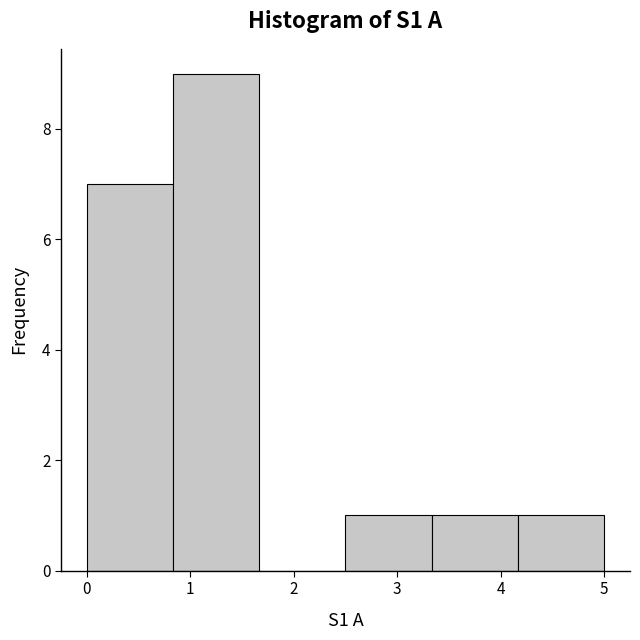

Reading left to right, transcribe this chart: for each bar, give the range it covers on the x-axis and its height. Neither the bar edges nor the heights are printed on the chart, so give them approximately, as read against the axes.

0.0 to 0.8: 7
0.8 to 1.7: 9
1.7 to 2.5: 0
2.5 to 3.3: 1
3.3 to 4.2: 1
4.2 to 5.0: 1